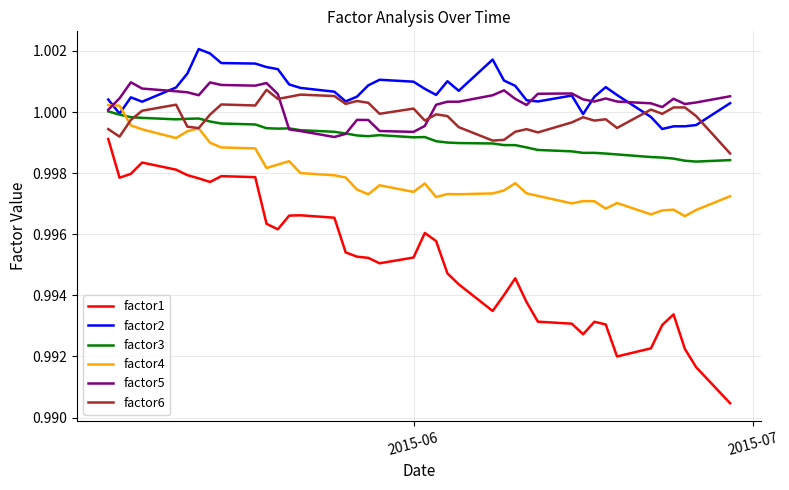

True or false: factor1 and factor4 cross at least once.

False